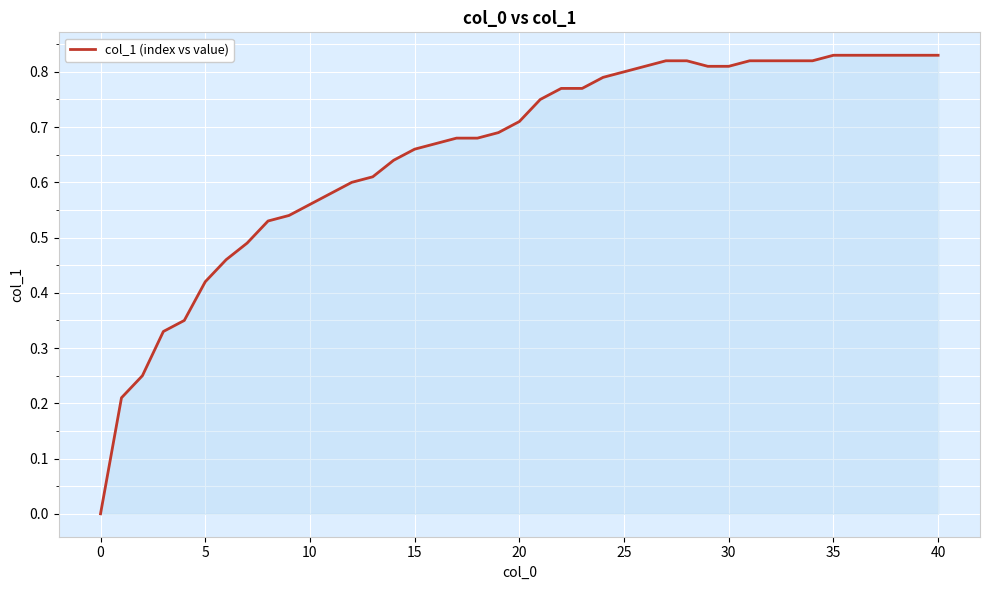

How many lines are shown in the chart?

1